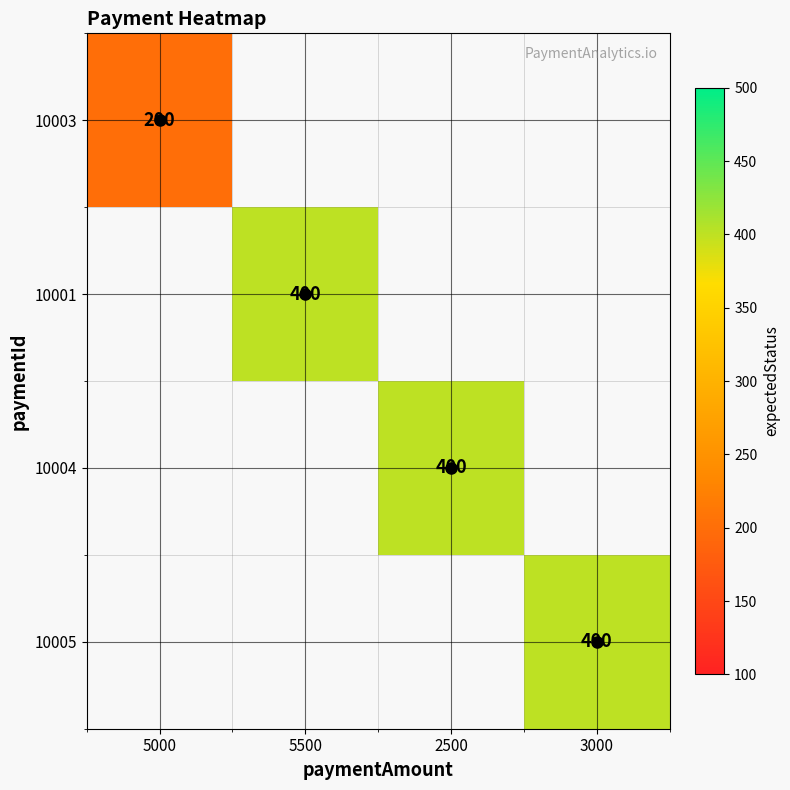

Count the number of data series in this chart.

4